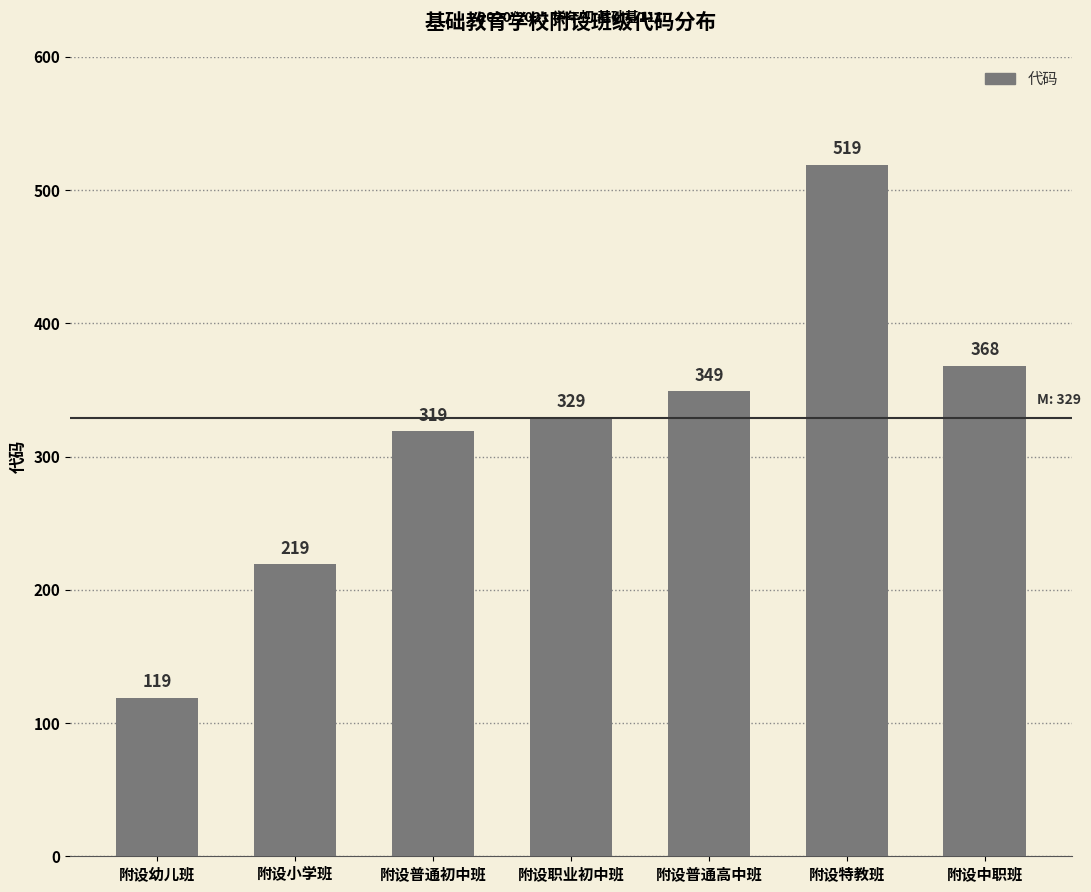

Approximately how many times larger is the value at 附设中职班 compared to 附设普通初中班?

1.2